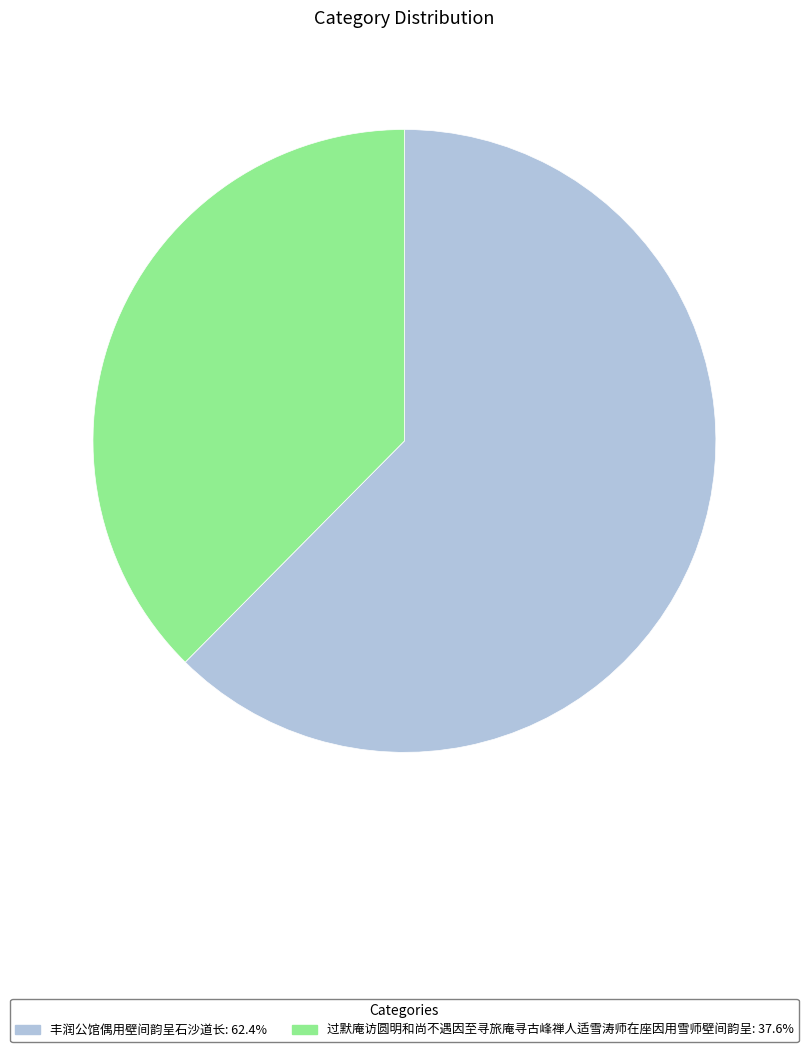

The 过默庵访圆明和尚不遇因至寻旅庵寻古峰禅人适雪涛师在座因用雪师壁间韵呈 slice represents 50% of the pie. True or false?

False